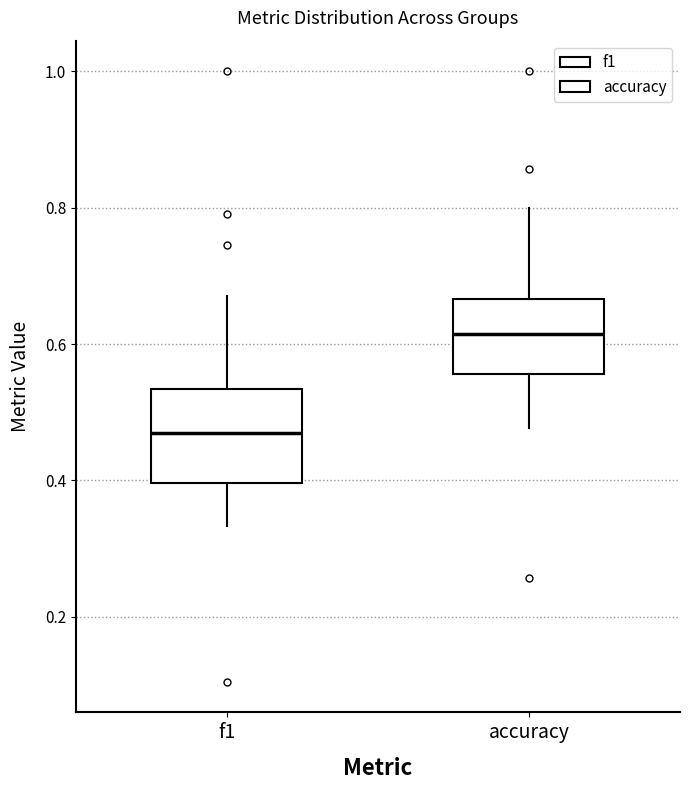

Reading left to right, read every box against the y-axis: the position of its median line, the range the box covers, and the ends of its whiskers. The values are not printed on the chart, so give them approximately, as read against the axis.

f1: median 0.46, box 0.40 to 0.54, whiskers 0.34 to 0.66
accuracy: median 0.62, box 0.56 to 0.66, whiskers 0.48 to 0.80